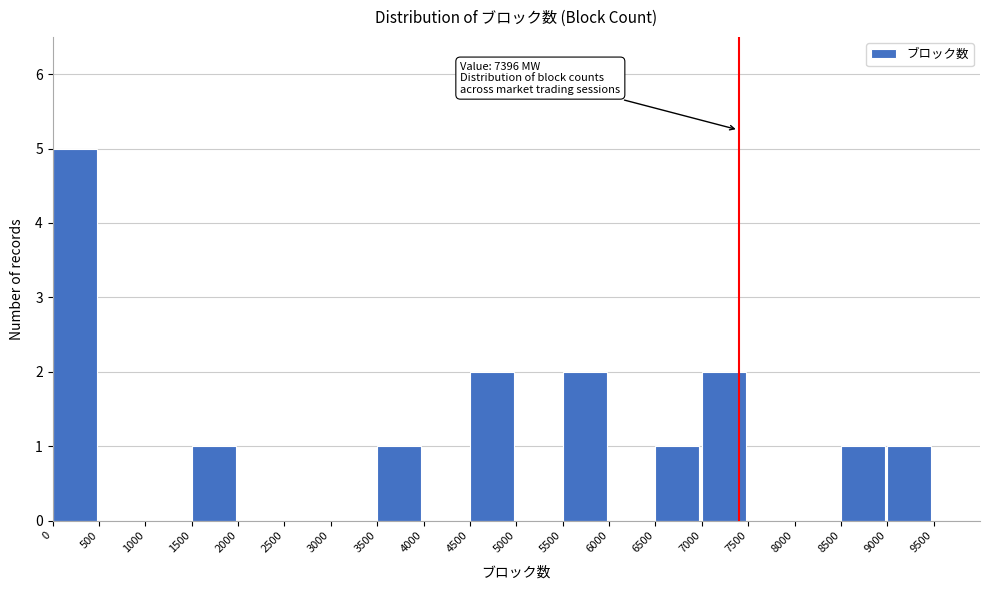

Which range on the x-axis has the tallest bar?

0 to 500